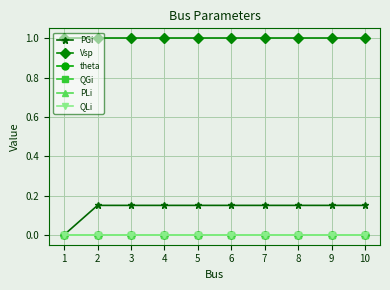

Which series has the largest range (max minus min)?

PGi